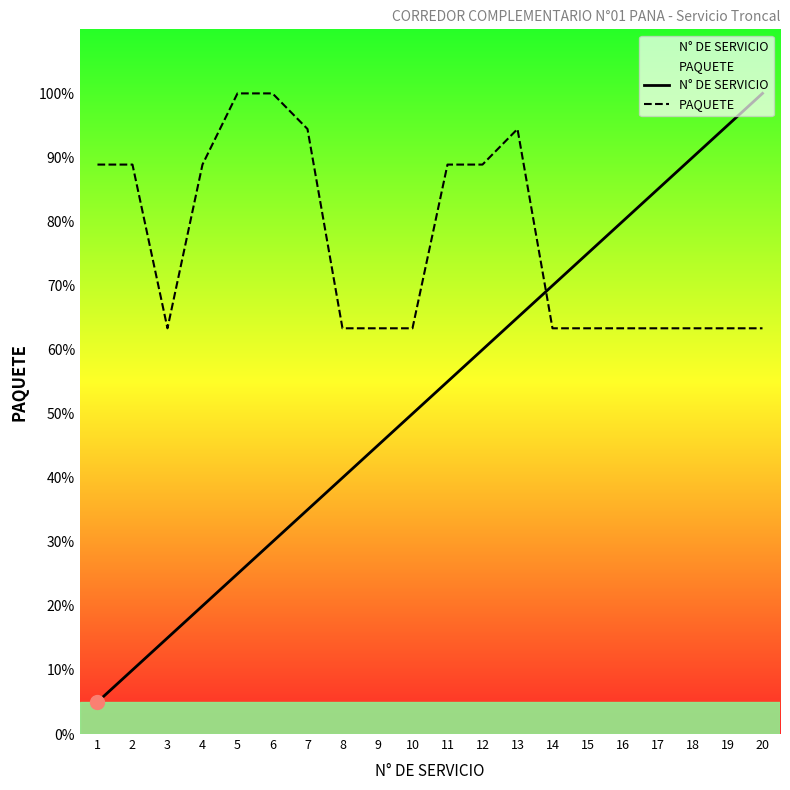

Which series has the largest range (max minus min)?

N° DE SERVICIO